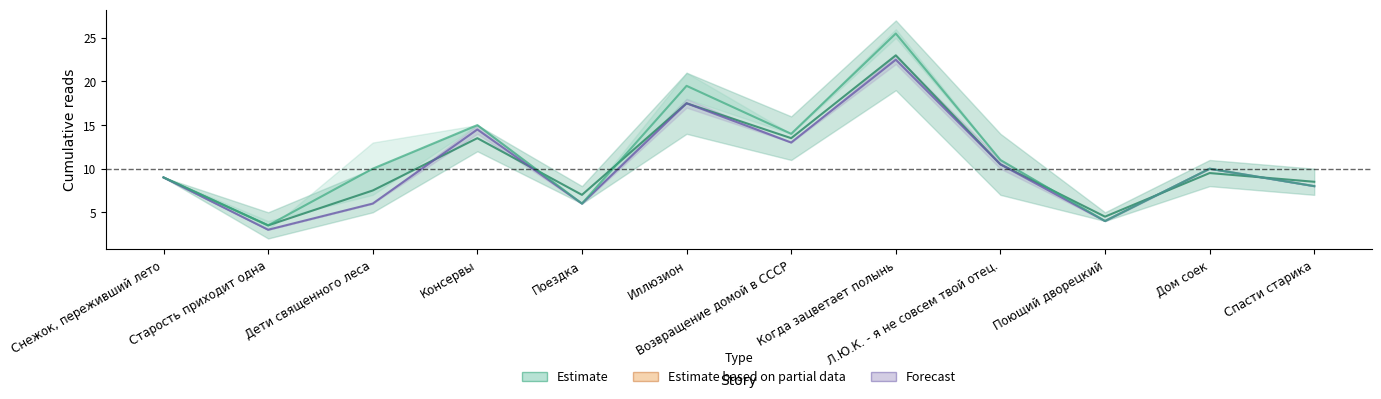

Which series has the largest total across all categories?

14.04 21:30